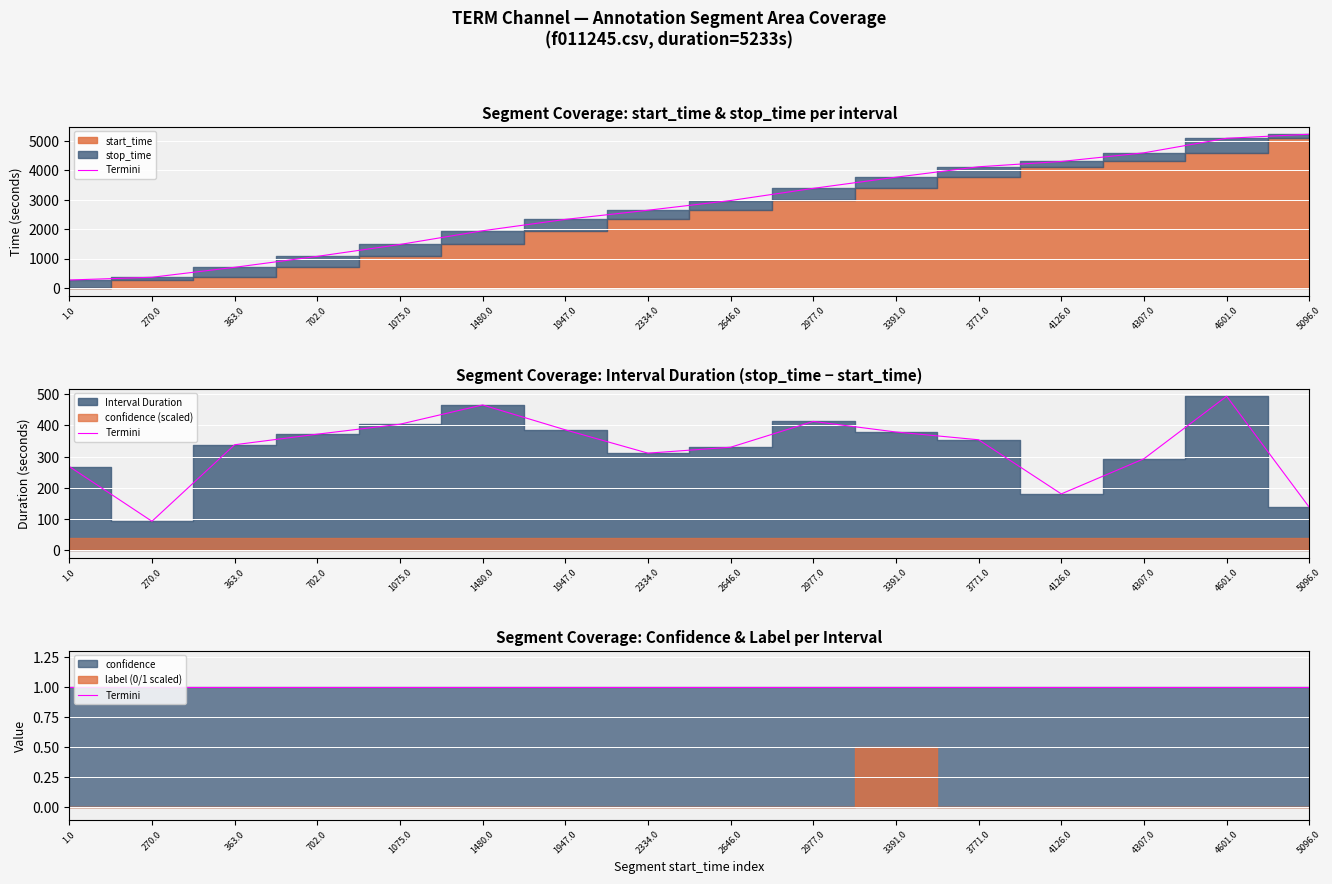

Which series has the largest total across all categories?

stop_time